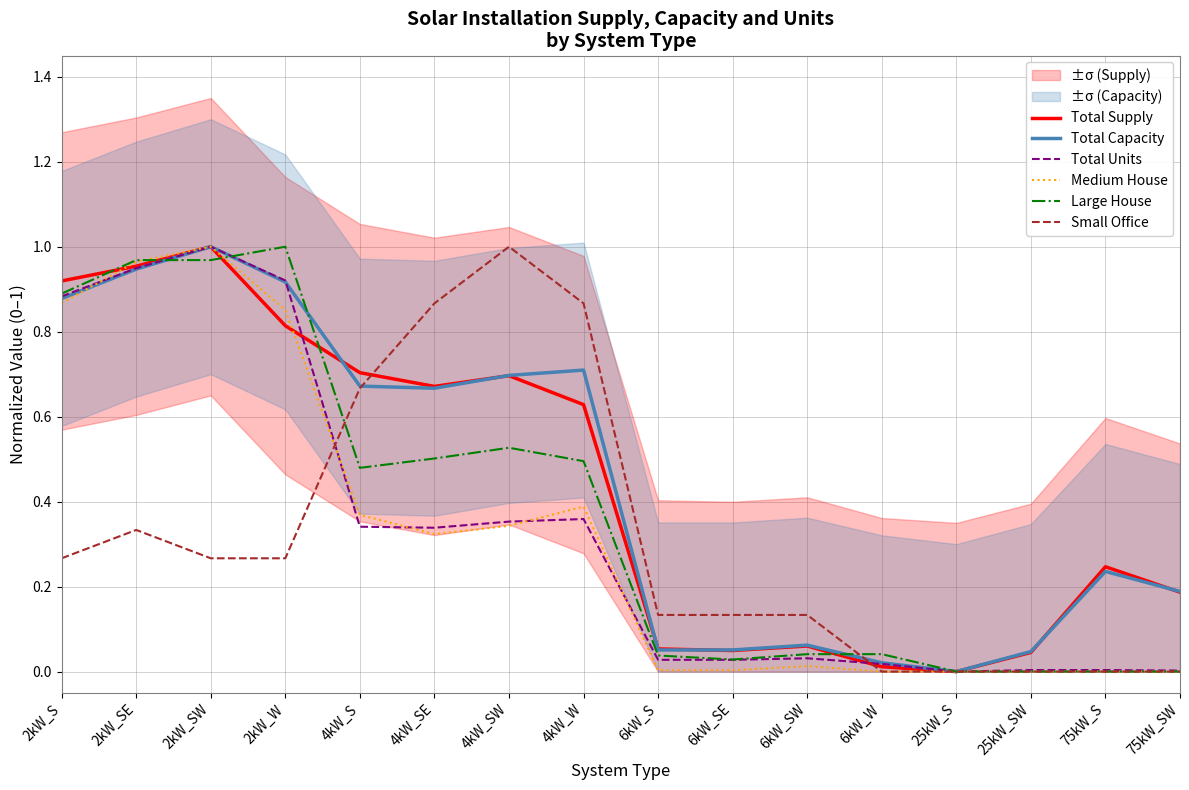

Is it true that Medium House equals 0.5 at 25kW_S?

False